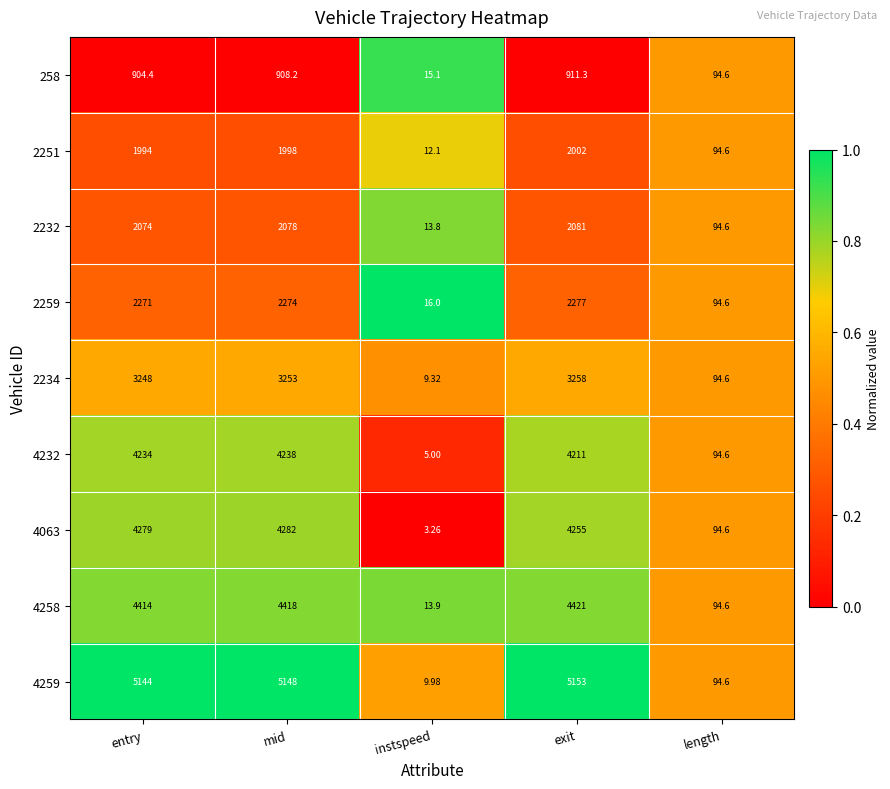

At which label does 2232 reach its peak?

exit